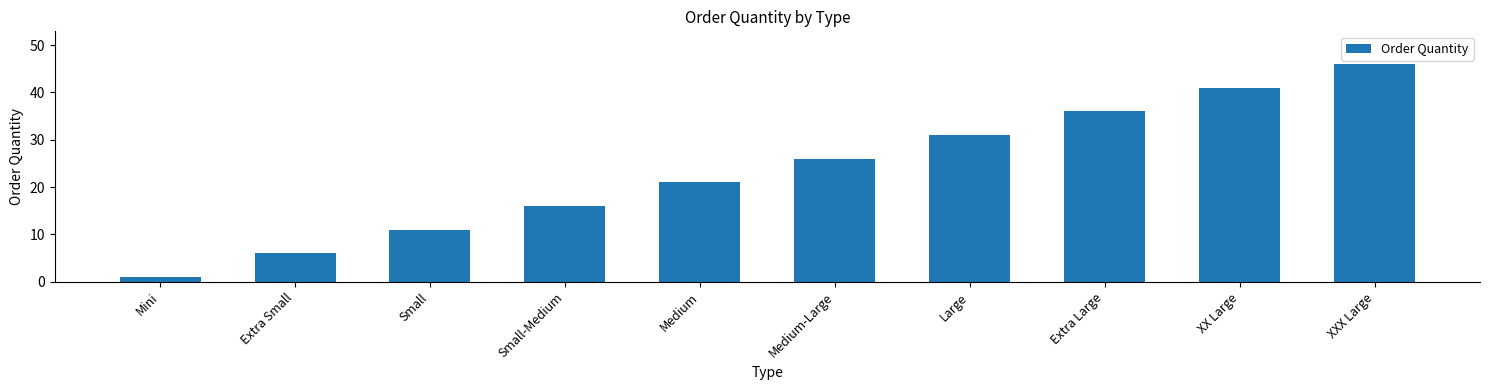

Does the chart contain stacked bars?

No